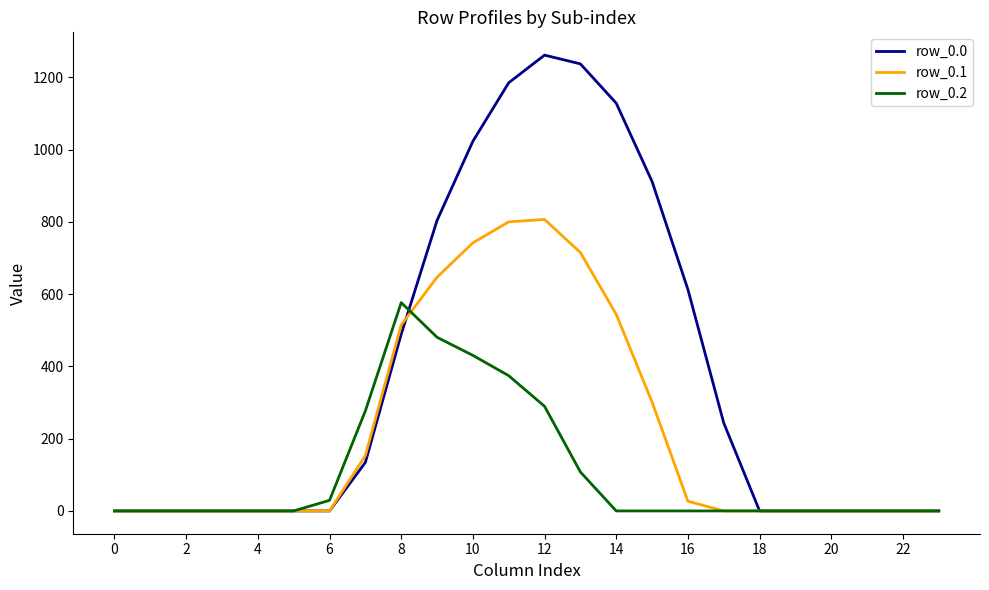

How many lines are shown in the chart?

3